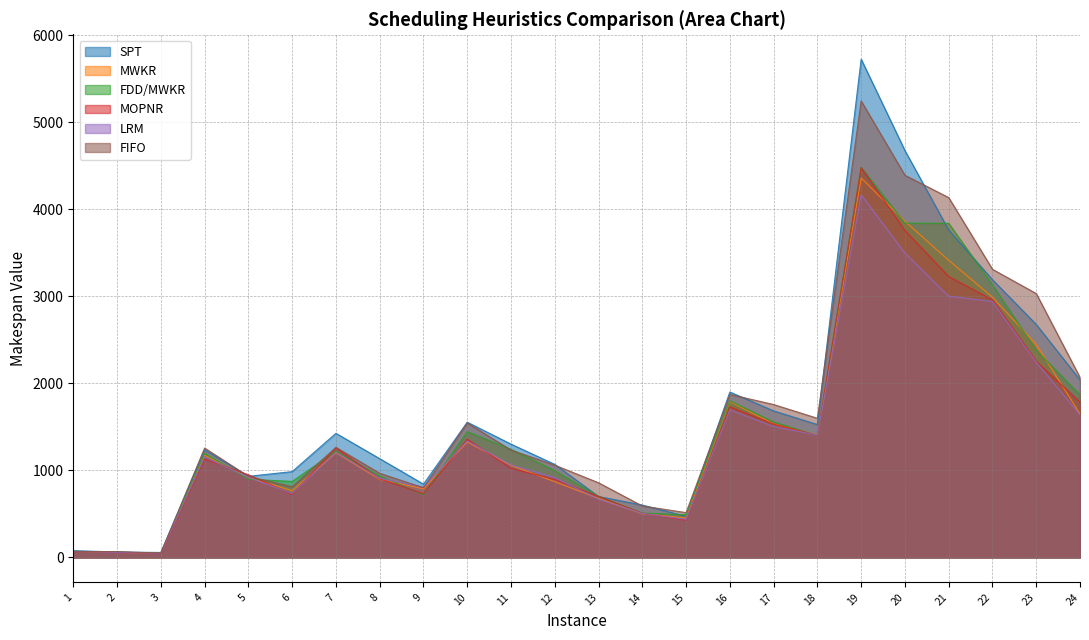

How many data points does each series have?

24